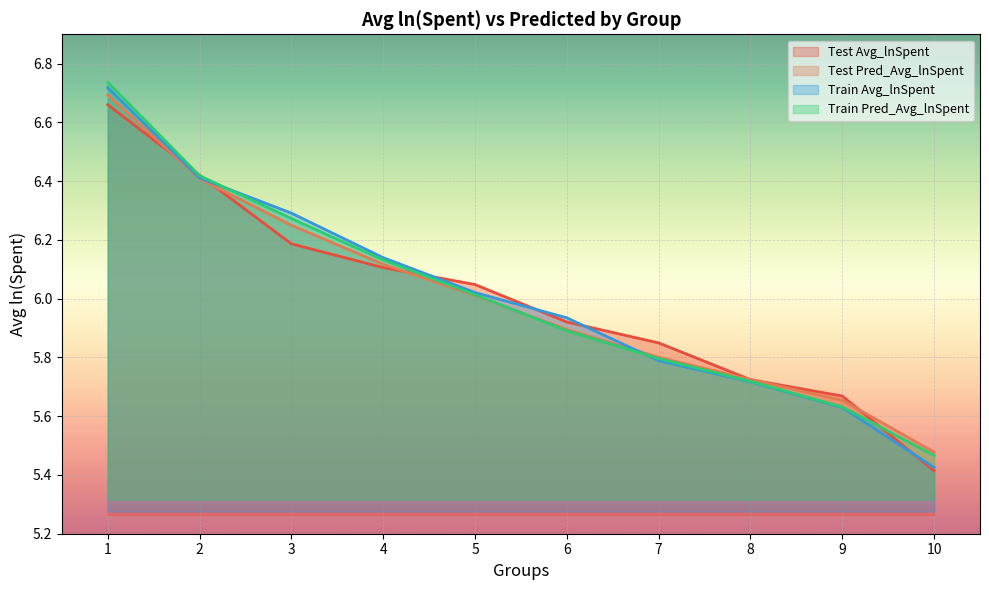

Which series has the largest total across all categories?

Train Pred_Avg_lnSpent